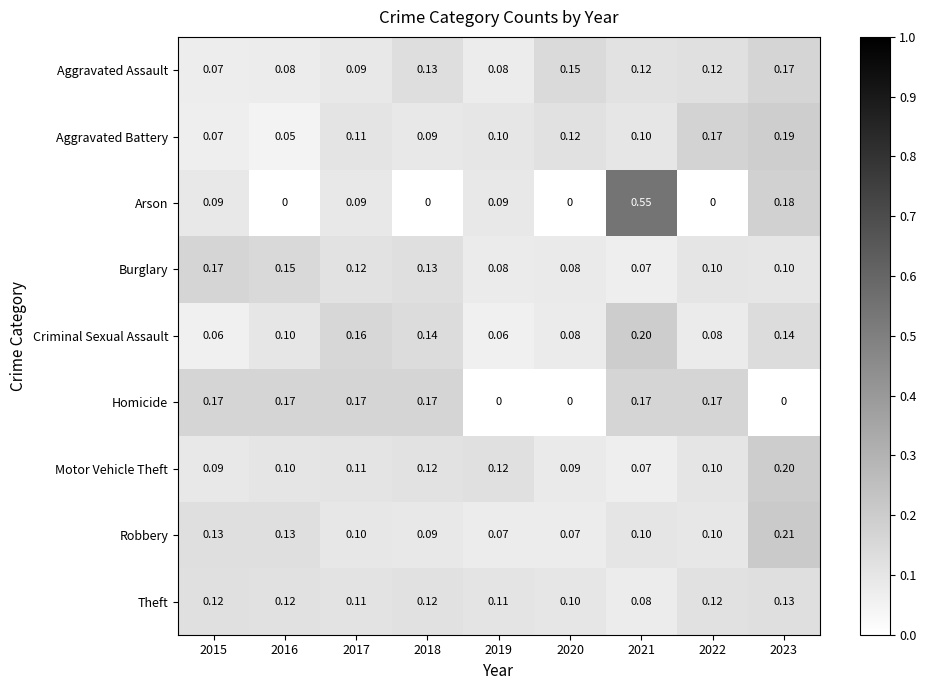

Is the value of Homicide at 2018 greater than the value of Aggravated Assault at 2015?

Yes